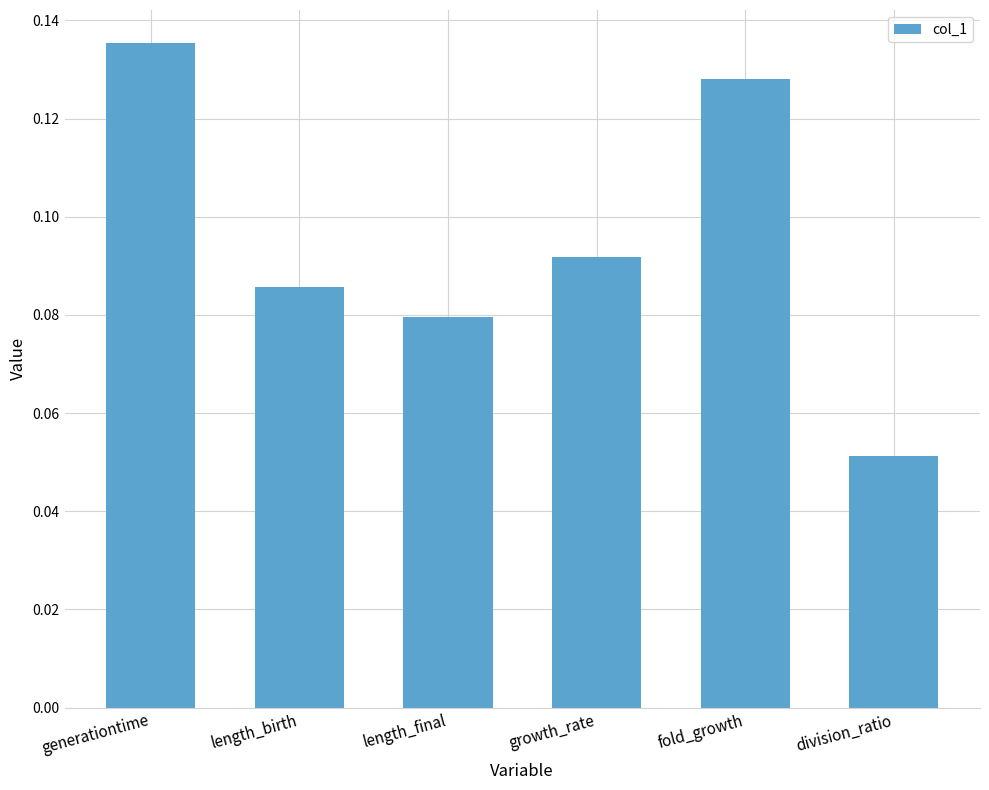

Are the bars grouped side by side (vs. stacked)?

No